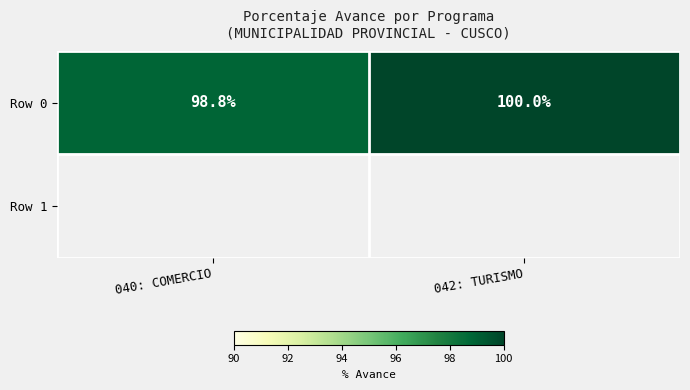

Count the number of data series in this chart.

1